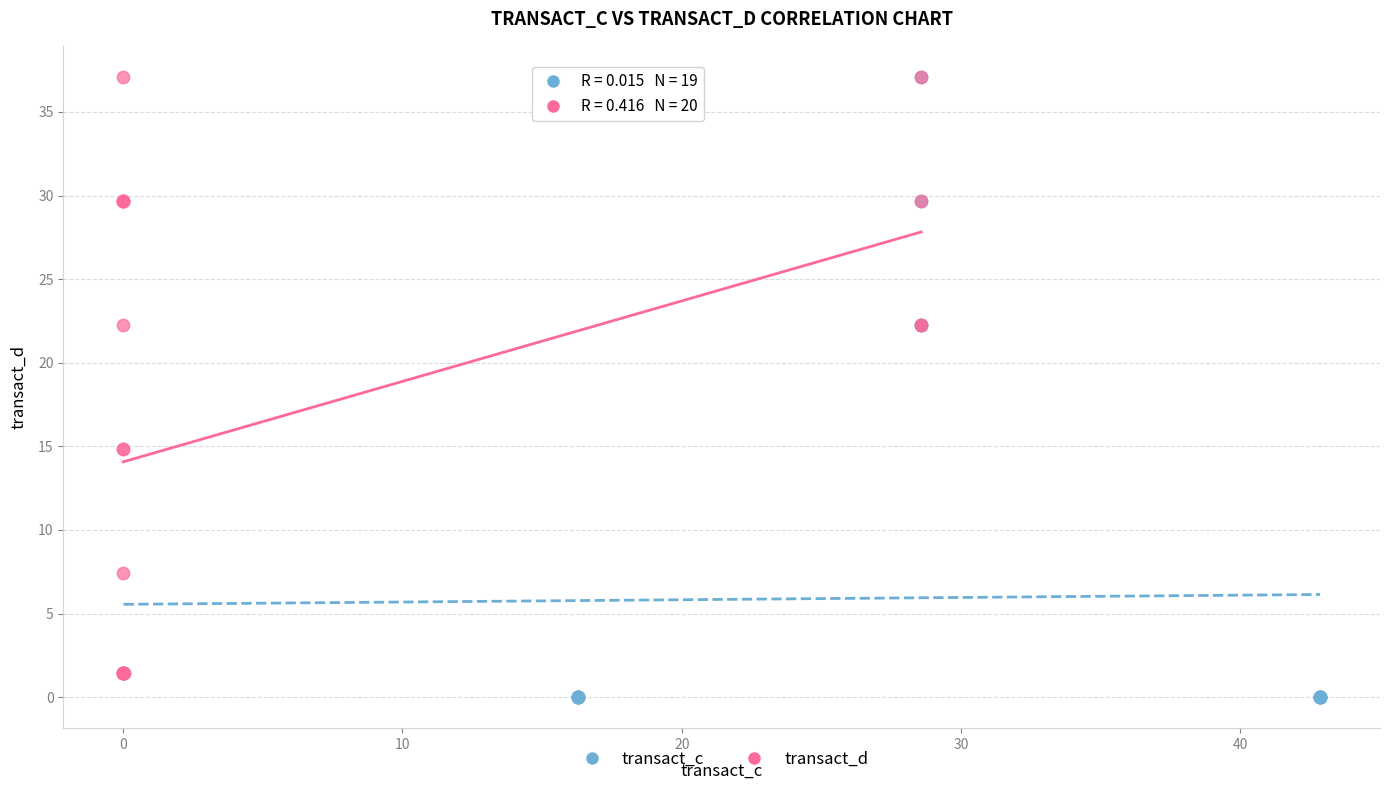

What are all the series names shown in the legend?

transact_c, transact_d